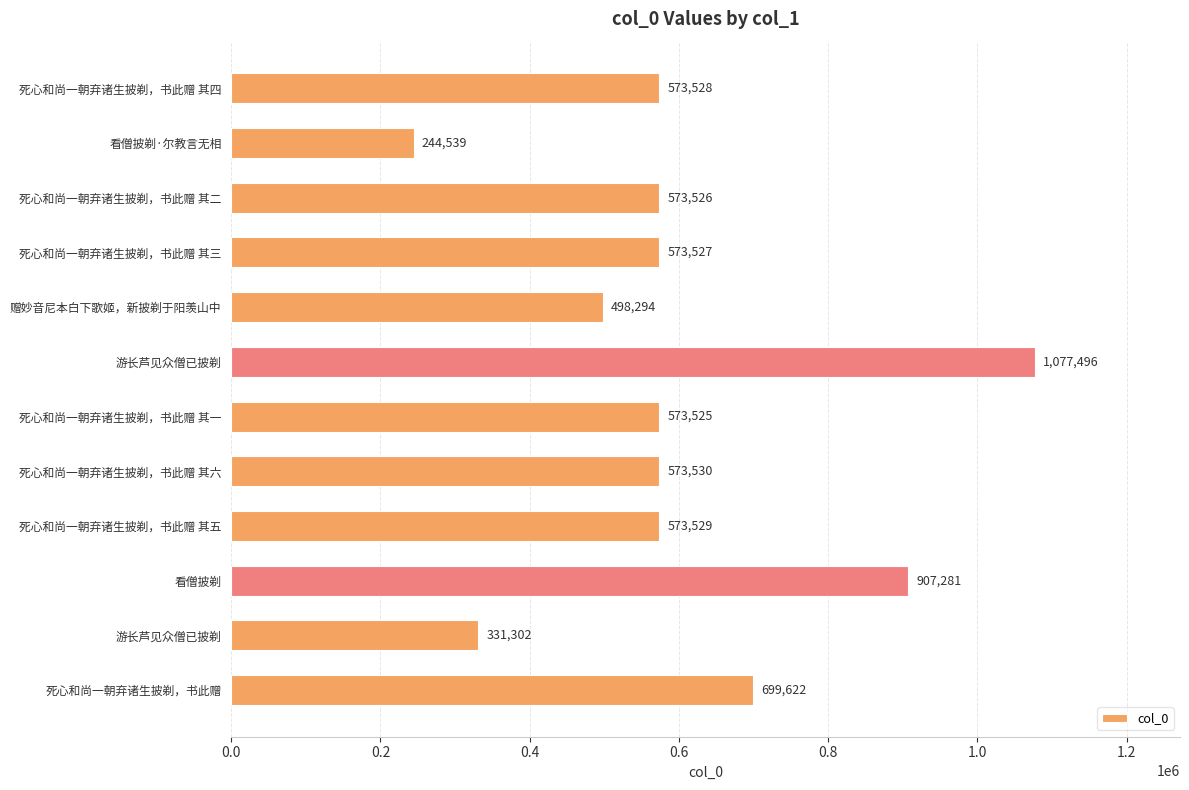

How many data points are less than 573528?

6